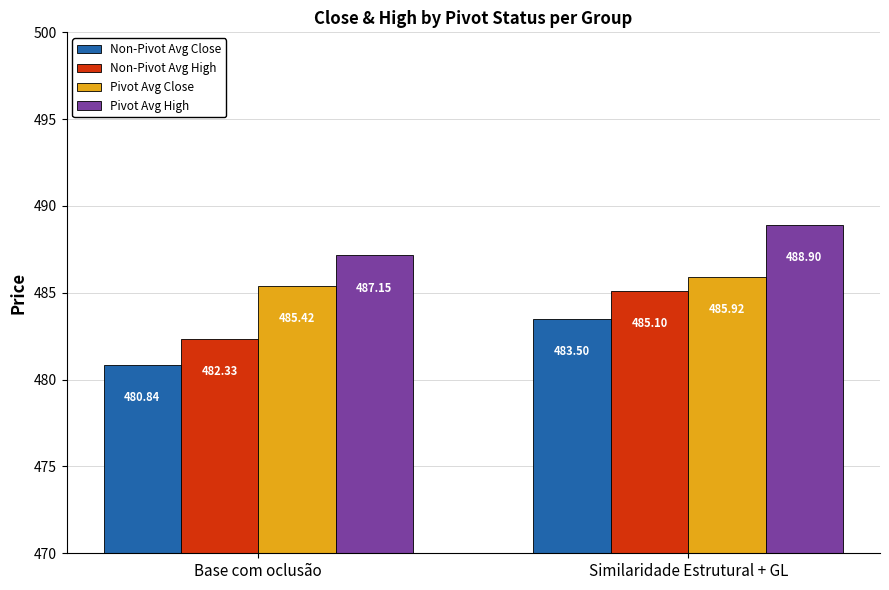

Rank the series by their maximum value, from highest to lowest.

Pivot Avg High, Pivot Avg Close, Non-Pivot Avg High, Non-Pivot Avg Close